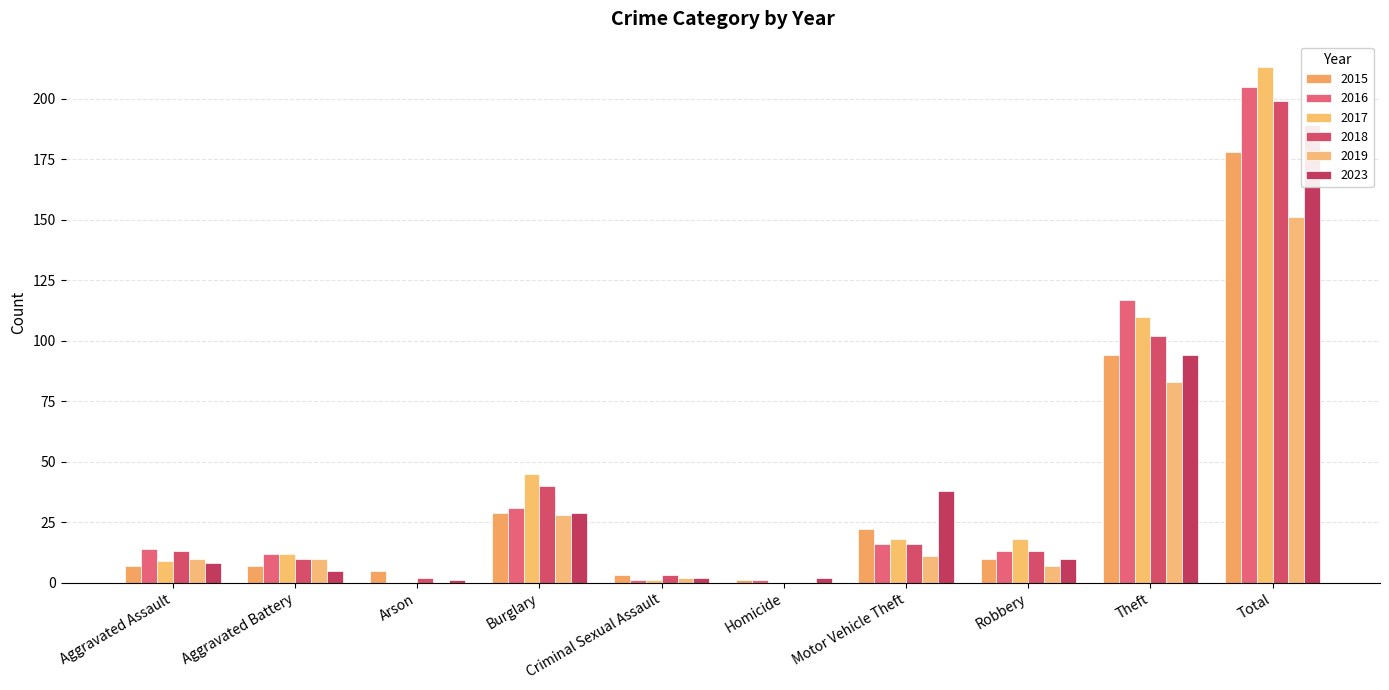

List the series in order of their peak value, lowest first.

2019, 2015, 2023, 2018, 2016, 2017